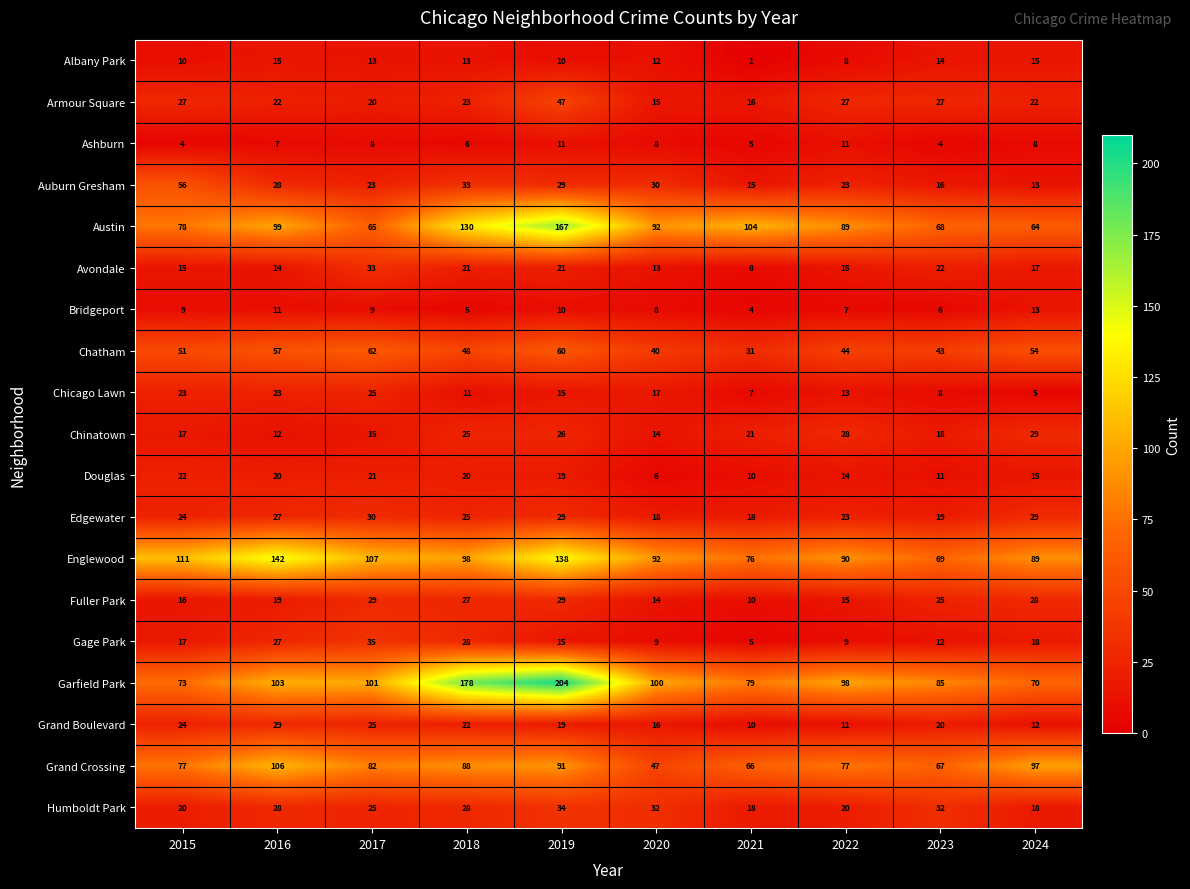

List the labels in order of Austin value, largest first.

2019, 2018, 2021, 2016, 2020, 2022, 2015, 2023, 2017, 2024